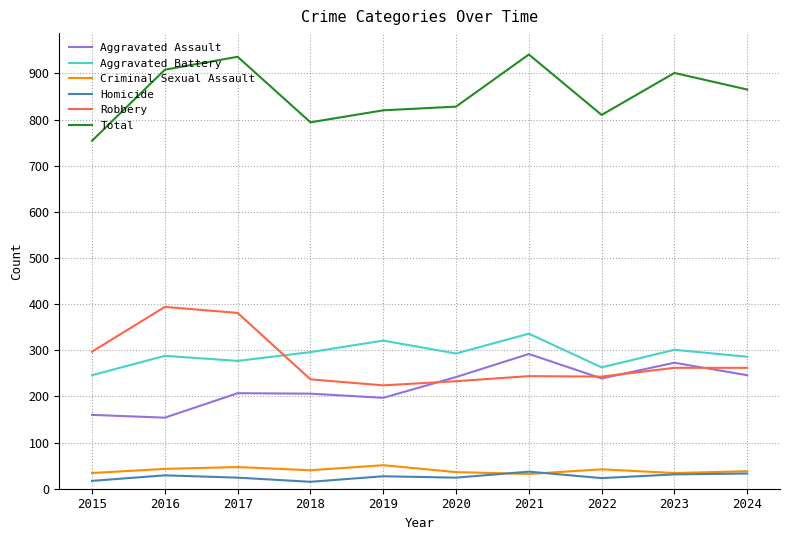

True or false: Criminal Sexual Assault has a value of 47 at 2017.

True